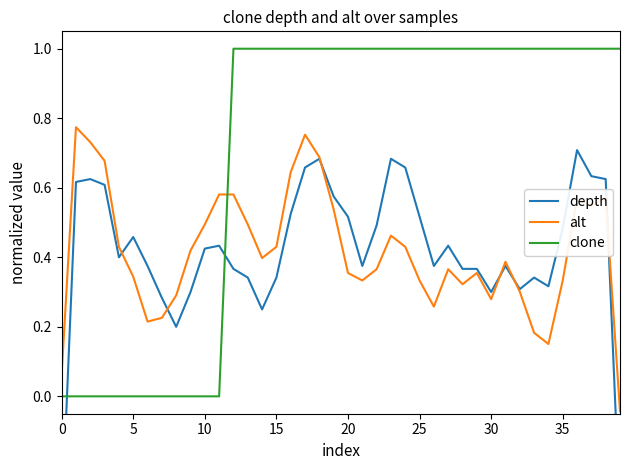

Reading right to left, list all the values displayed in this chart.

depth: -0.3	0.6	0.6	0.7	0.5	0.3	0.3	0.3	0.4	0.3	0.4	0.4	0.4	0.4	0.5	0.7	0.7	0.5	0.4	0.5	0.6	0.7	0.7	0.5	0.3	0.2	0.3	0.4	0.4	0.4	0.3	0.2	0.3	0.4	0.5	0.4	0.6	0.6	0.6	-0.4
alt: -0.0	0.6	0.5	0.6	0.3	0.2	0.2	0.3	0.4	0.3	0.4	0.3	0.4	0.3	0.3	0.4	0.5	0.4	0.3	0.4	0.5	0.7	0.8	0.6	0.4	0.4	0.5	0.6	0.6	0.5	0.4	0.3	0.2	0.2	0.3	0.4	0.7	0.7	0.8	0.1
clone: 1.0	1.0	1.0	1.0	1.0	1.0	1.0	1.0	1.0	1.0	1.0	1.0	1.0	1.0	1.0	1.0	1.0	1.0	1.0	1.0	1.0	1.0	1.0	1.0	1.0	1.0	1.0	1.0	0.0	0.0	0.0	0.0	0.0	0.0	0.0	0.0	0.0	0.0	0.0	0.0